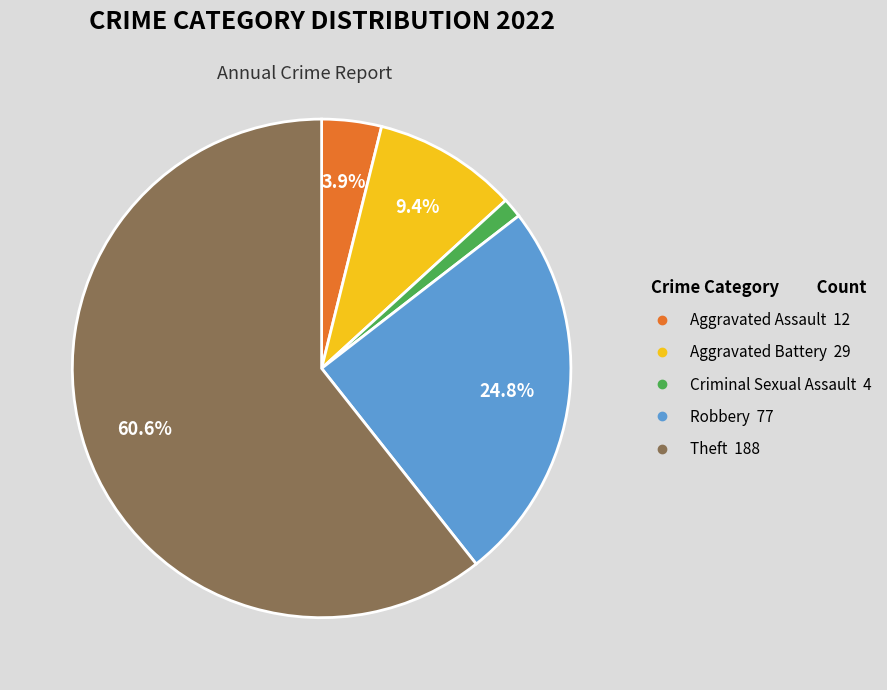

Is the sum of Aggravated Battery and Theft greater than half?

Yes